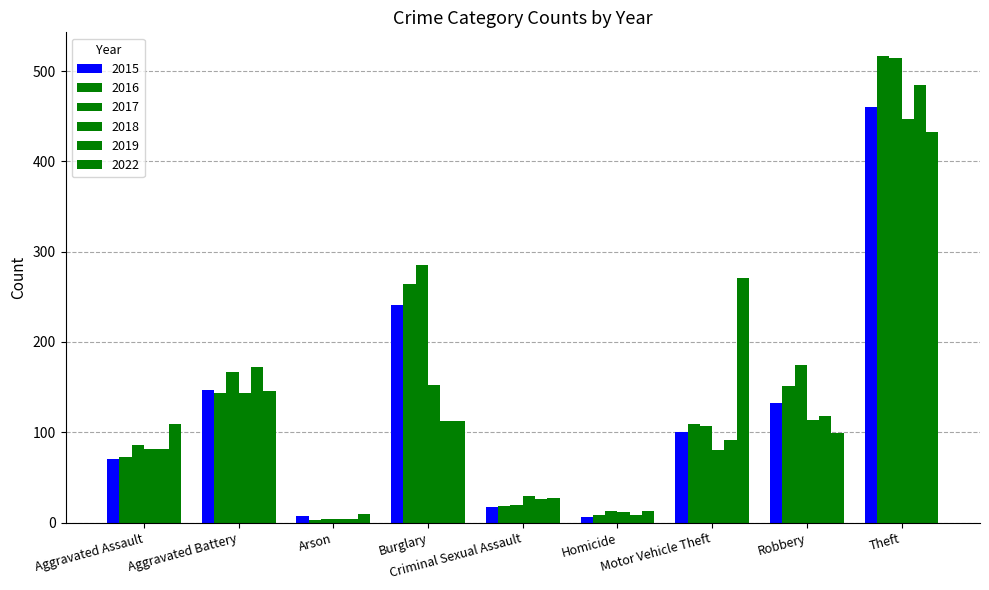

How many bars are there in each group?

6